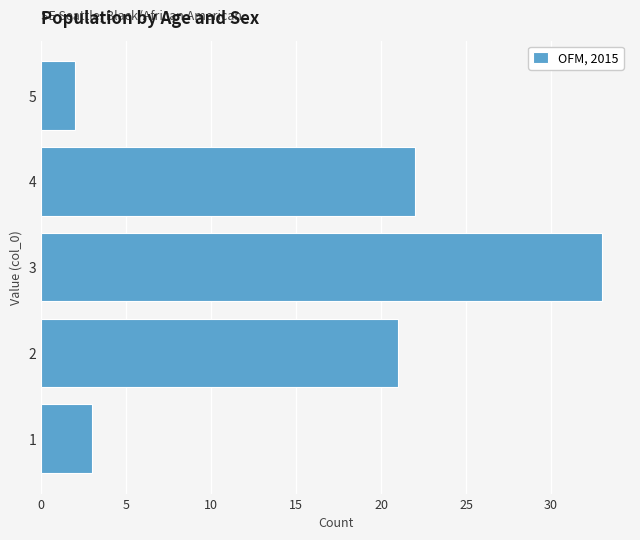

Reading bottom to top, list all the values displayed in this chart.

1=3	2=21	3=33	4=22	5=2